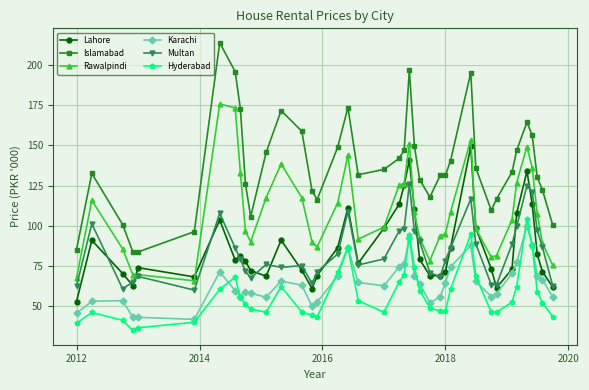

True or false: Lahore and Karachi cross at least once.

False